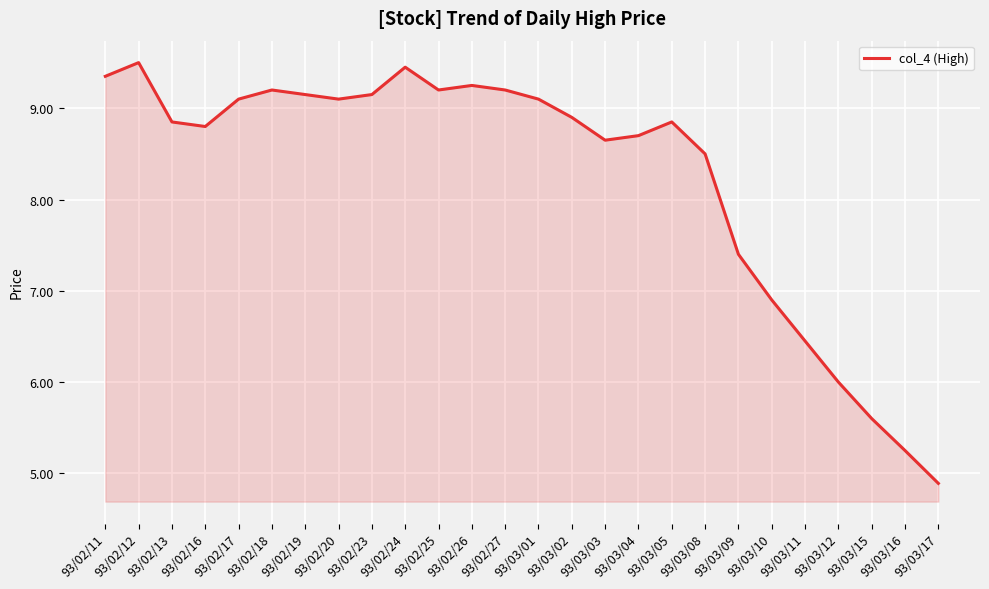

Which has a higher value, 93/03/04 or 93/02/24?

93/02/24